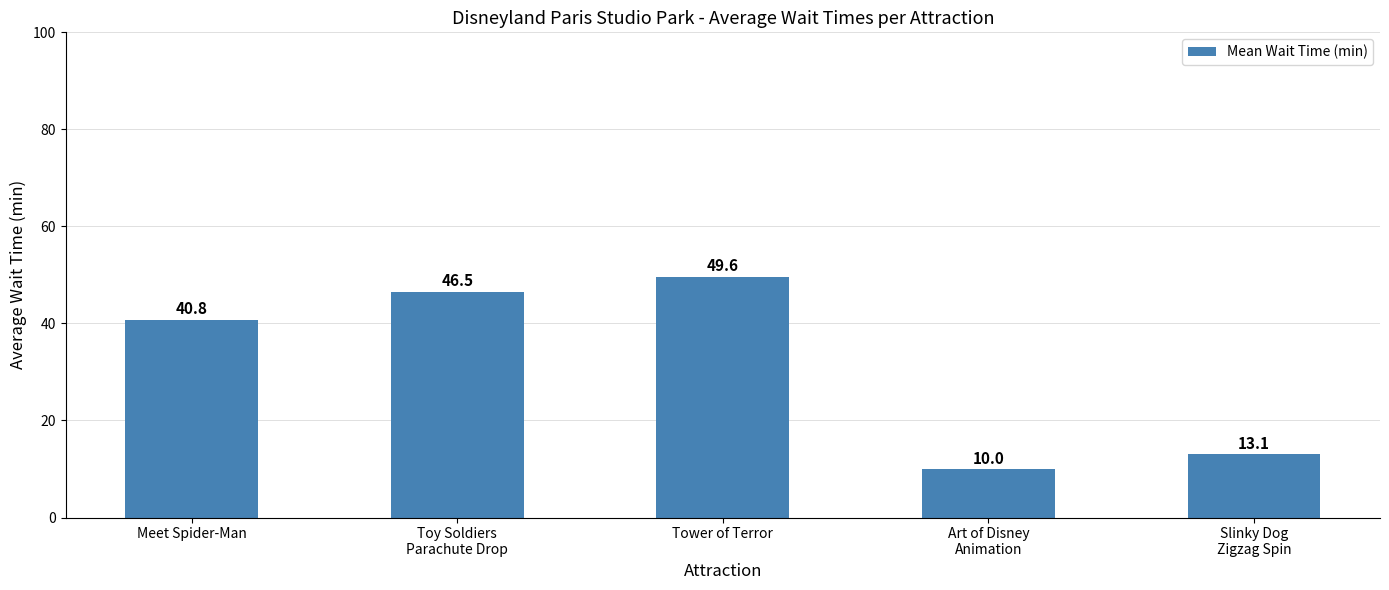

Rank the categories by value from lowest to highest.

Art of Disney
Animation, Slinky Dog
Zigzag Spin, Meet Spider-Man, Toy Soldiers
Parachute Drop, Tower of Terror